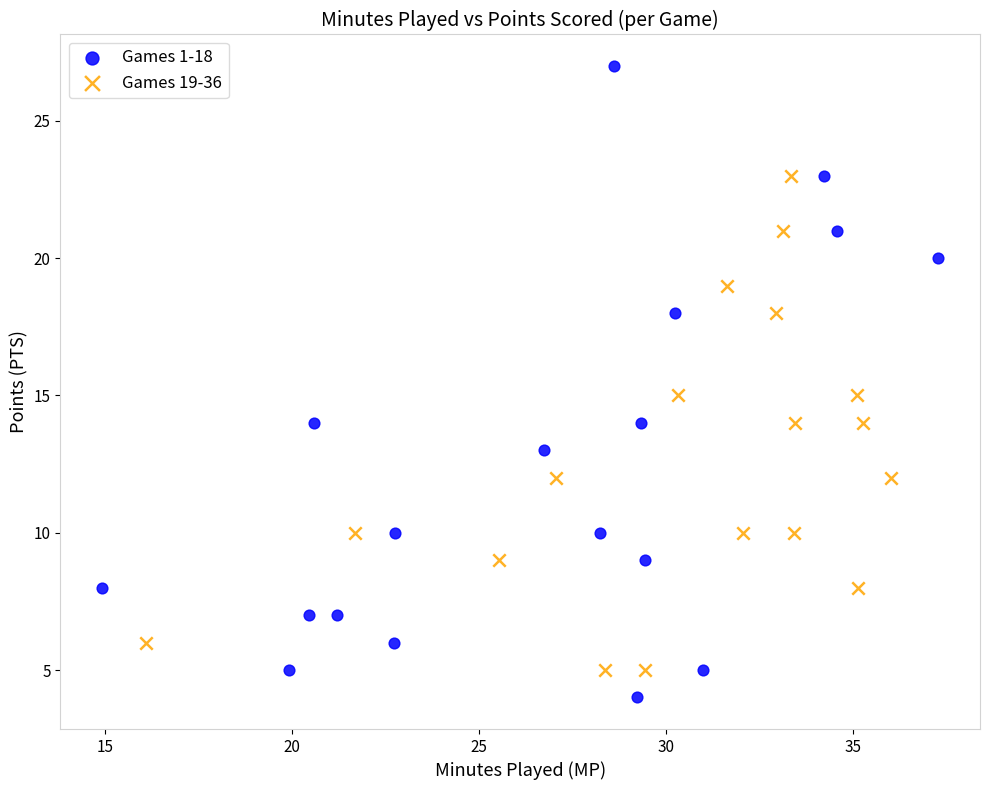

Which series has the widest spread of Y values?

Games 1-18